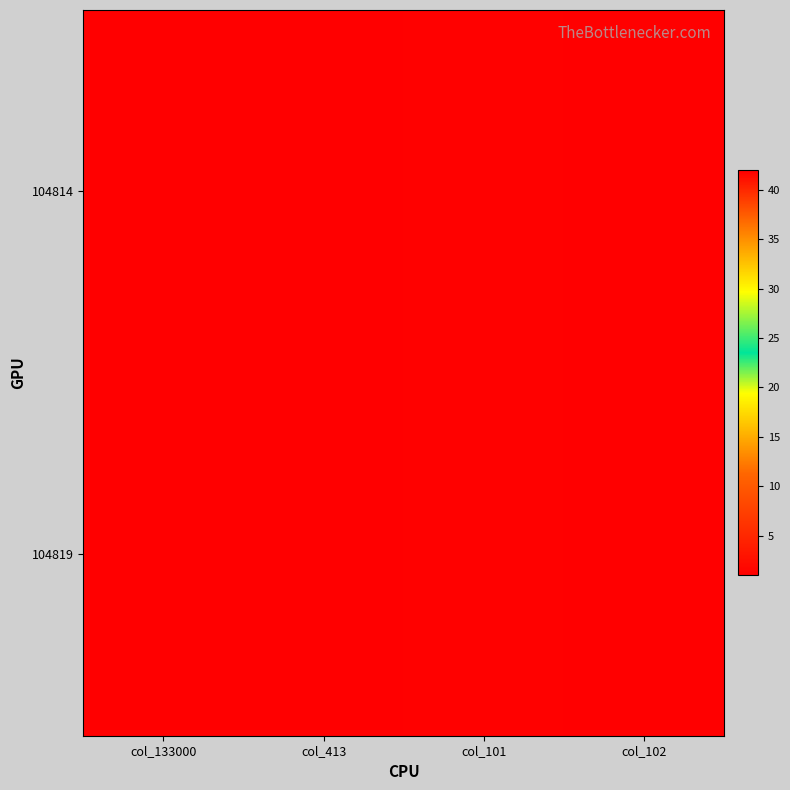

At how many categories does at least one series exceed 23?

3